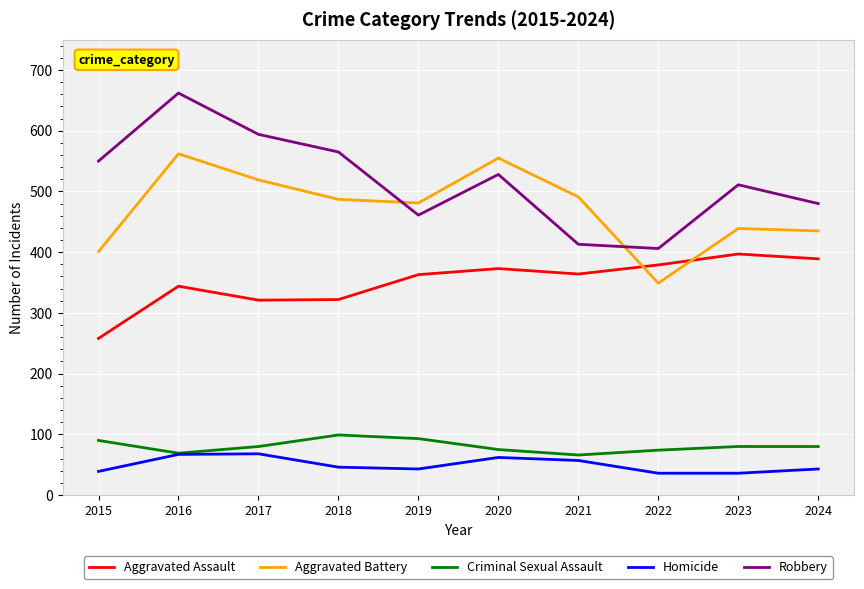

Is it true that Robbery equals 199 at 2023?

False